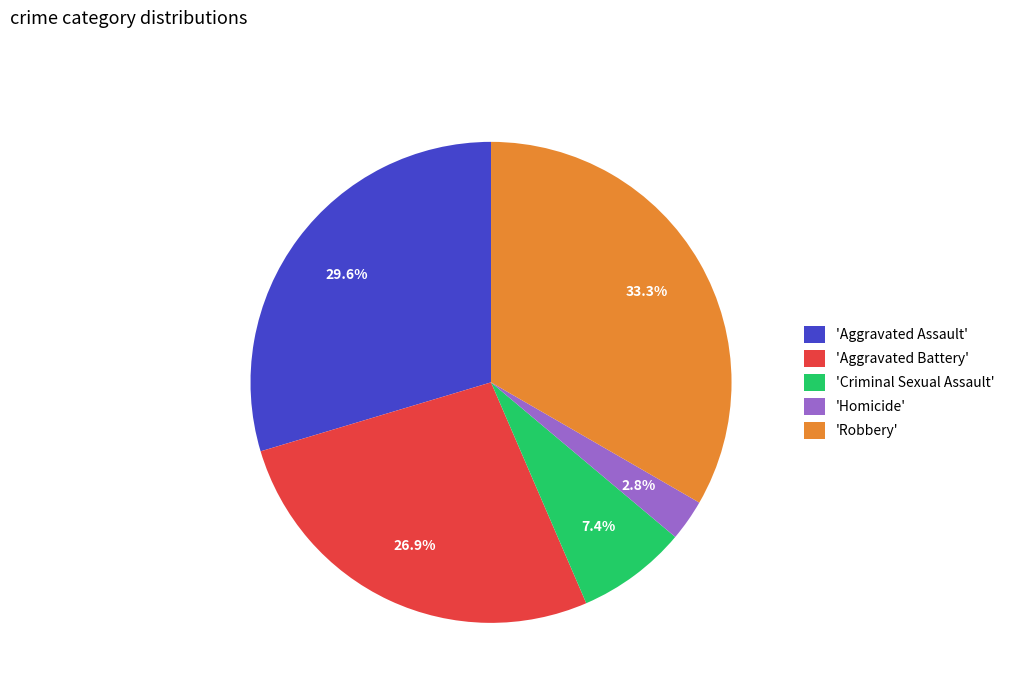

What is the ratio of the value at 'Aggravated Assault' to the value at 'Aggravated Battery'?

1.1